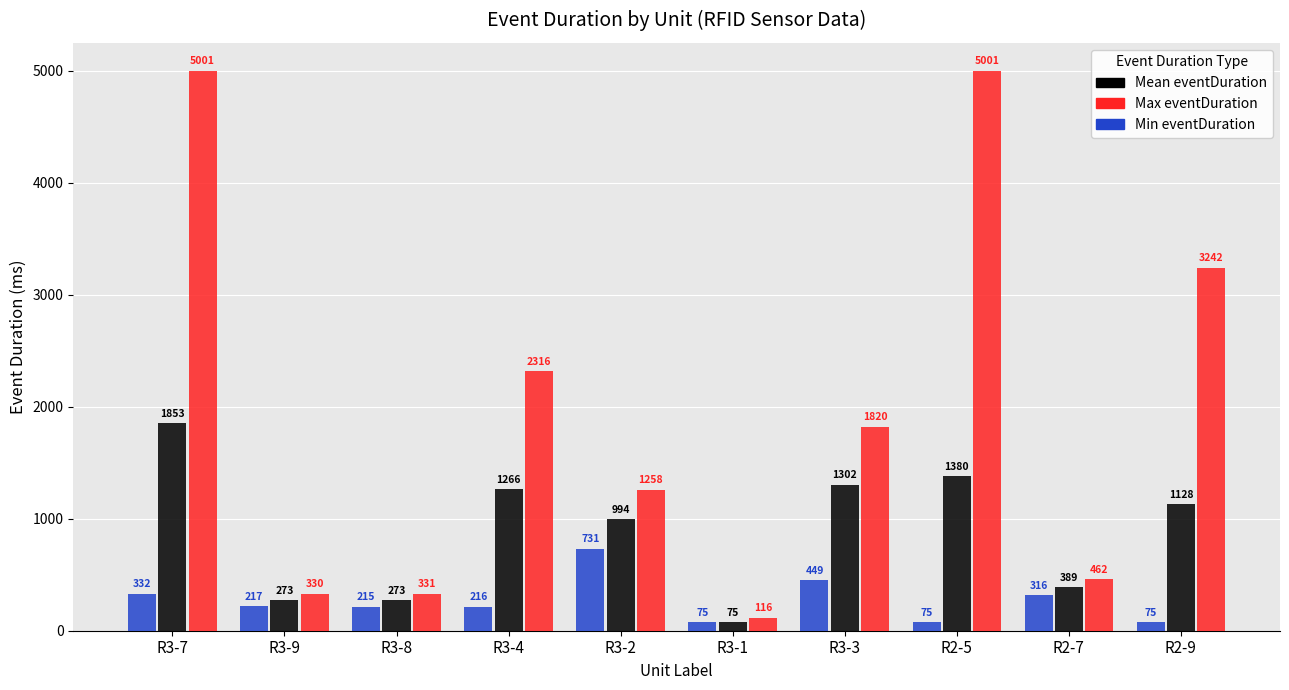

At which label does Mean eventDuration first exceed 1128?

R3-7